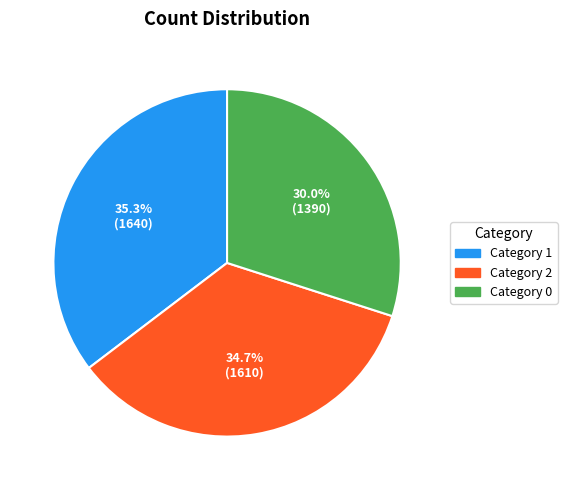

Rank the categories by value from highest to lowest.

Category 1, Category 2, Category 0